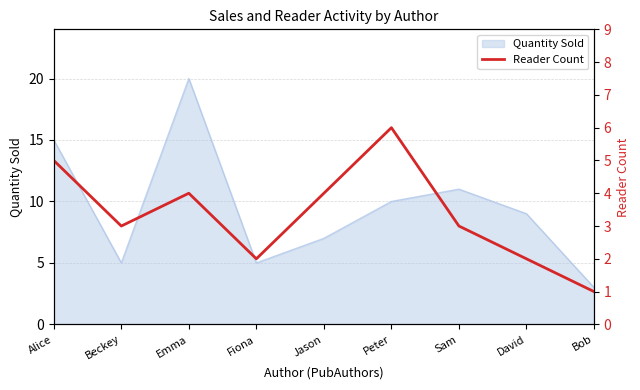

The value of Quantity Sold at Sam is 4. True or false?

False